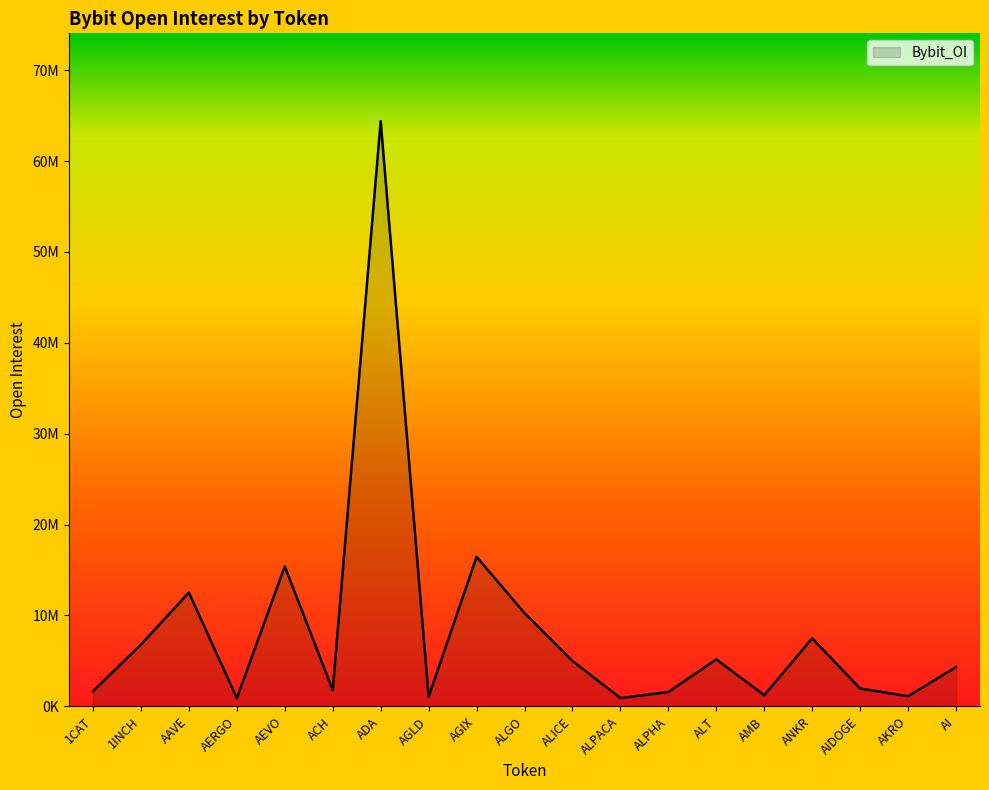

Reading right to left, what are all the values shown in this chart?

AI=4324442	AKRO=1113741	AIDOGE=1966634	ANKR=7489349	AMB=1234296	ALT=5167741	ALPHA=1577648	ALPACA=915486	ALICE=4996330	ALGO=10260616	AGIX=16455202	AGLD=1054432	ADA=64397320	ACH=1790458	AEVO=15399134	AERGO=906764	AAVE=12520456	1INCH=6795144	1CAT=1668174